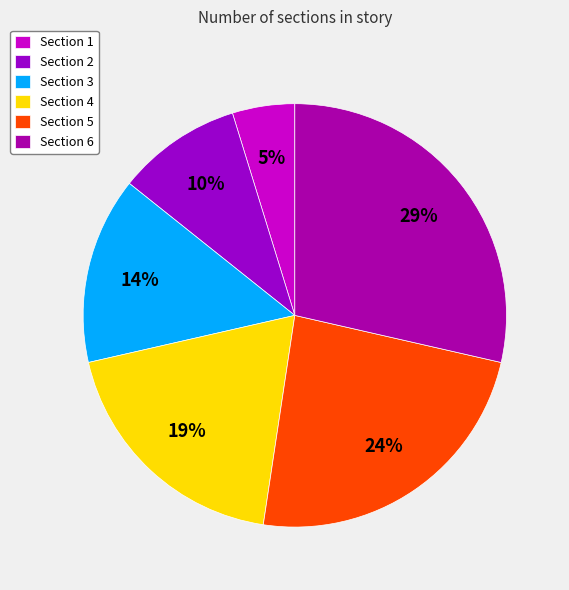

Which category has the smallest portion of the pie?

Section 1